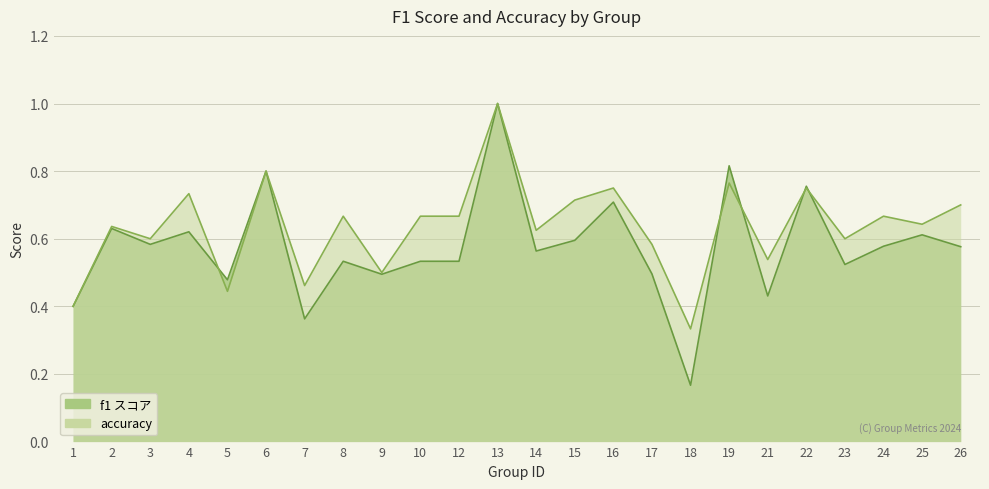

Between 10 and 13, which series saw the biggest shift?

f1